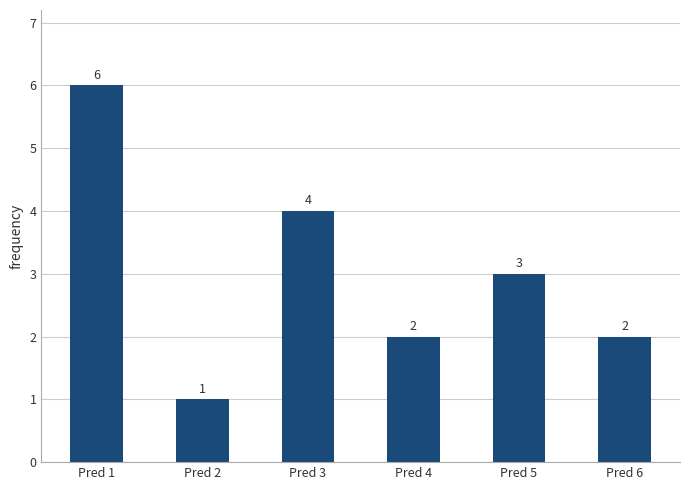

How many bars are there in total?

6